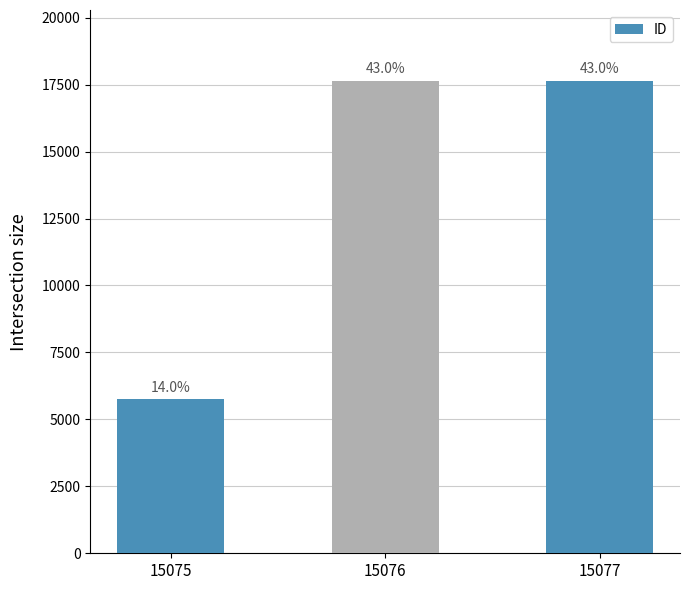

Reading left to right, what are all the values shown in this chart?

15075=5747	15076=17639	15077=17640